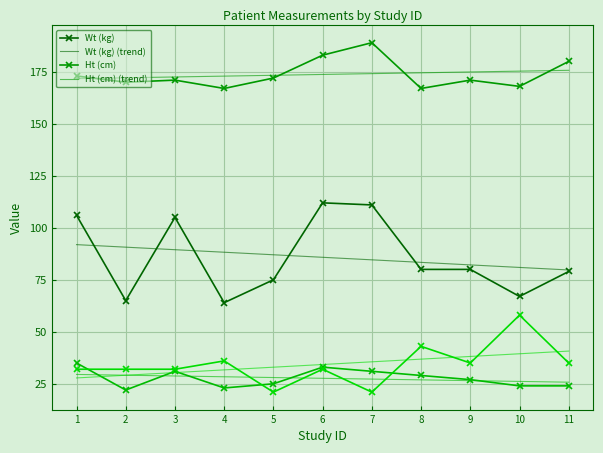

At which category is the sum across all series the highest?

6